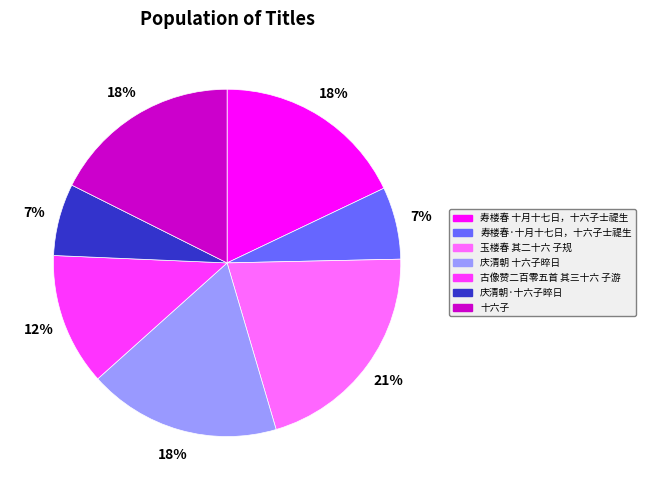

To the nearest percent, what percentage of the pie is 玉楼春 其二十六 子规?

21%